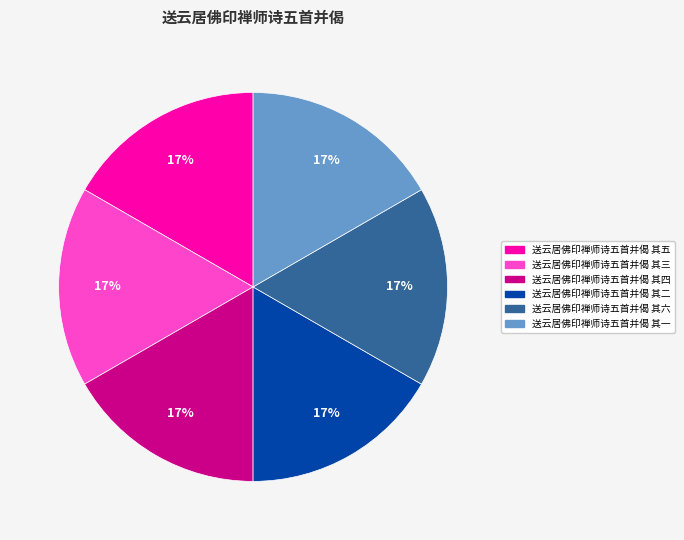

Do 送云居佛印禅师诗五首并偈 其二 and 送云居佛印禅师诗五首并偈 其三 together represent more than half of the pie?

No